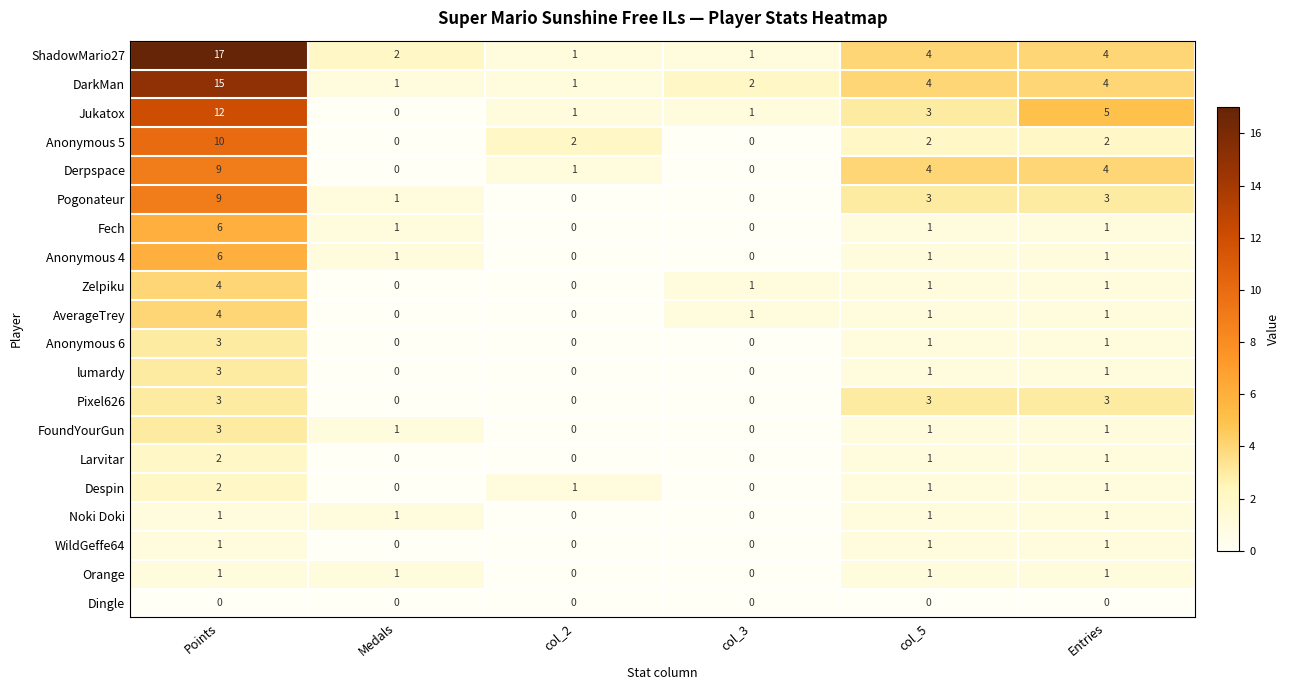

At which label does Pogonateur reach its peak?

Points